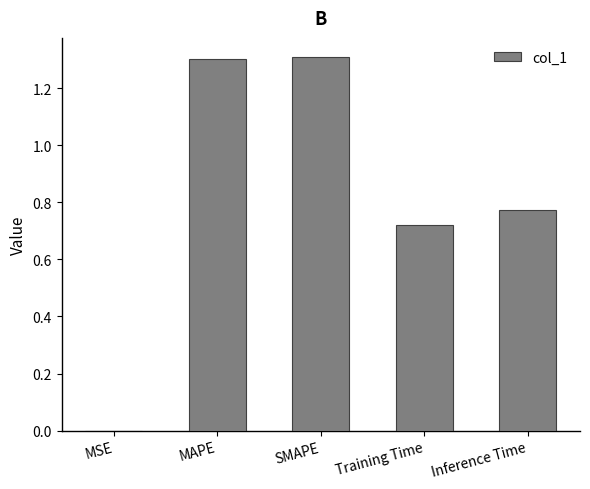

What is the greatest value displayed?

1.3